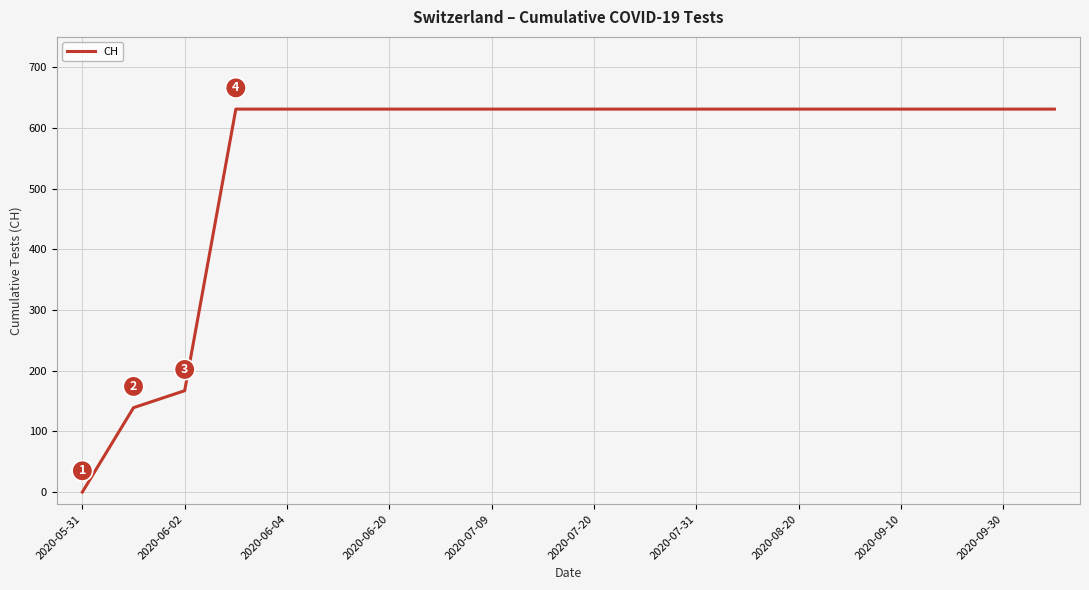

What is the greatest value displayed?

631